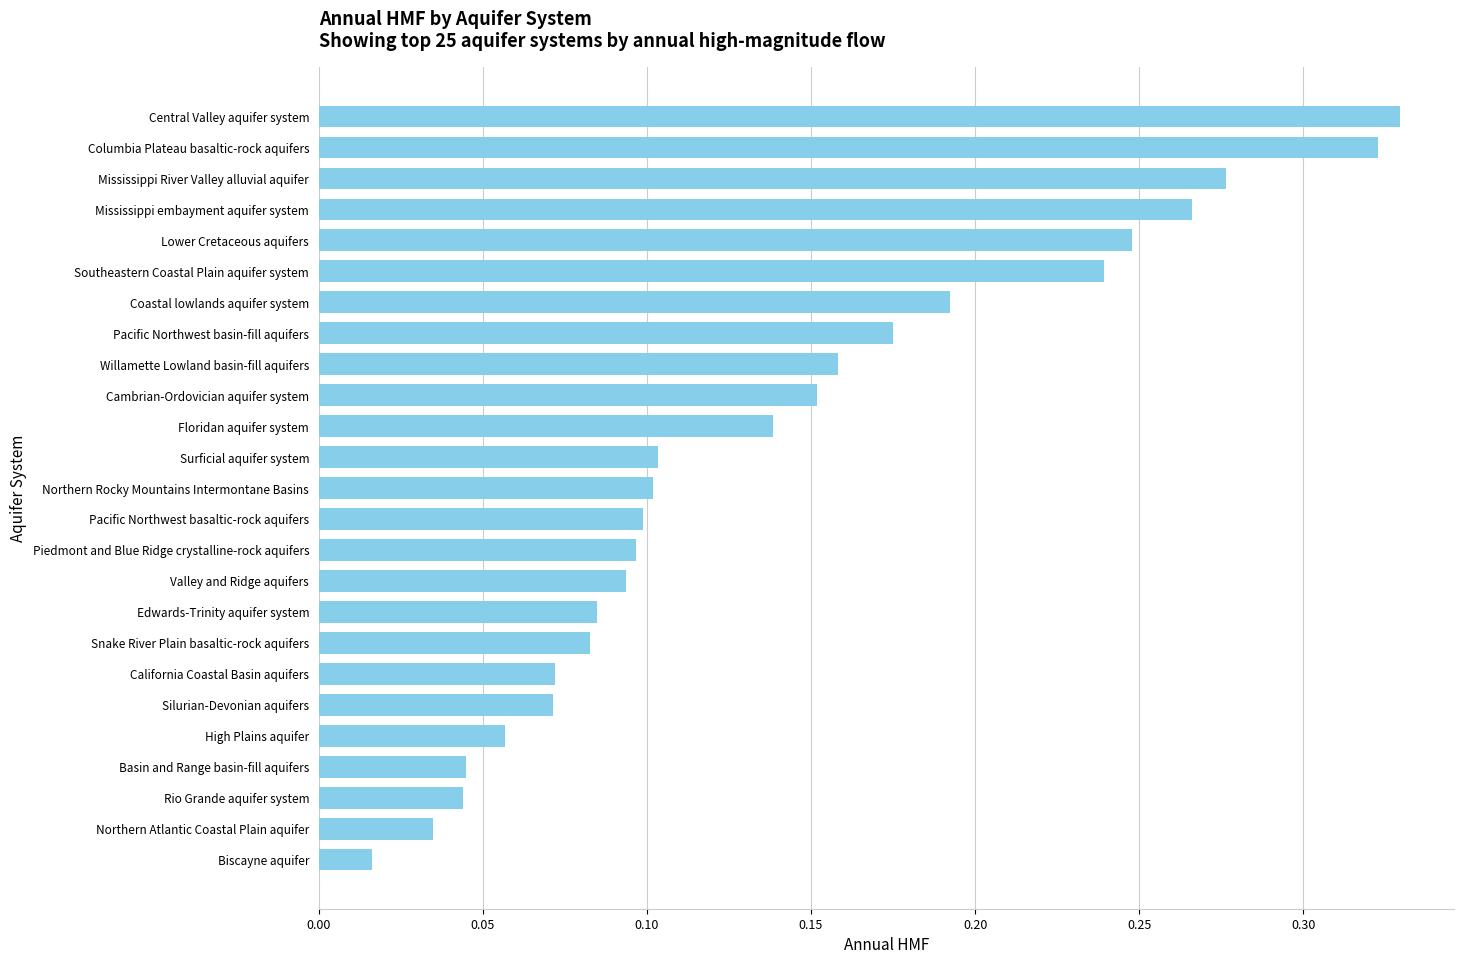

Does the chart contain stacked bars?

No